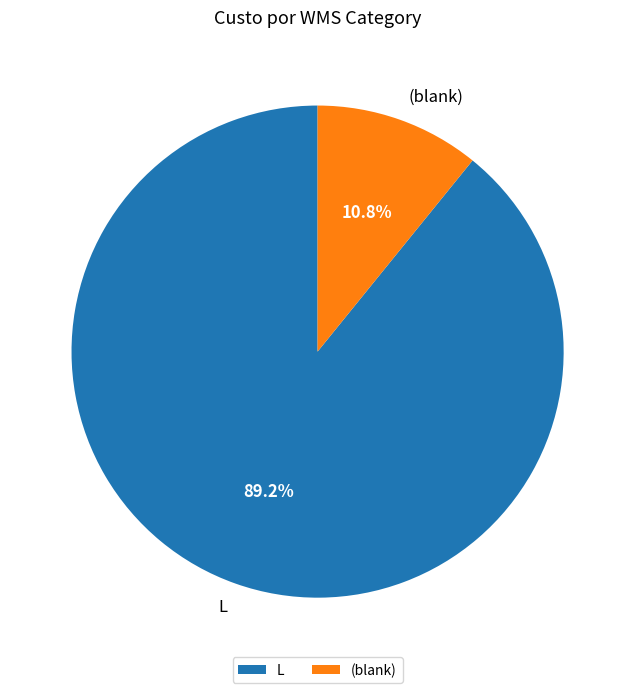

What percentage is NOT represented by L?

10.8%